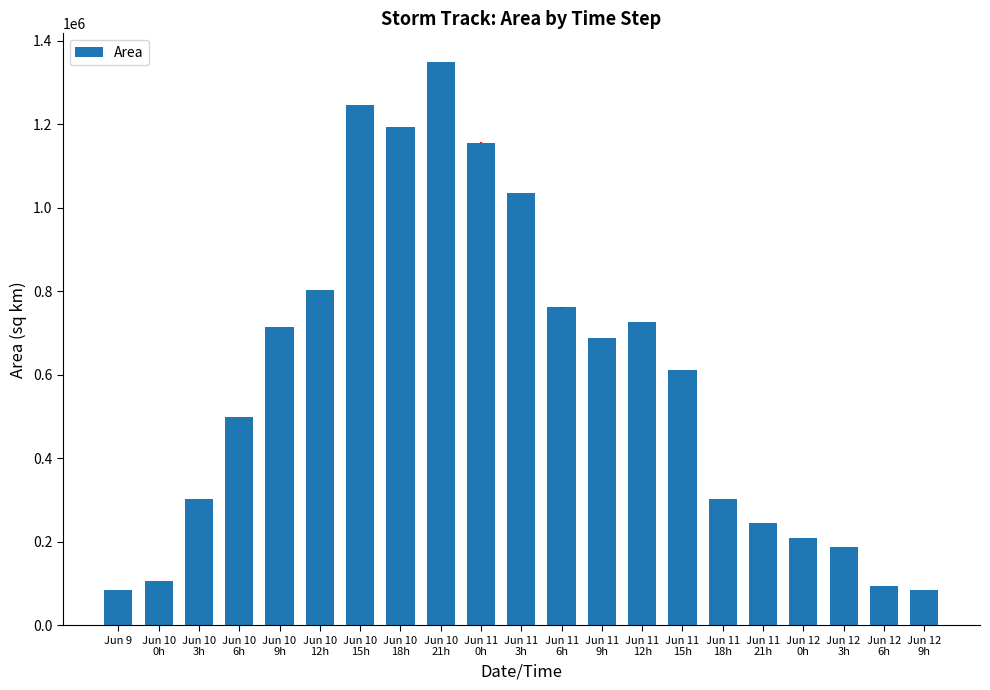

Which has a higher value, Jun 11
0h or Jun 11
21h?

Jun 11
0h